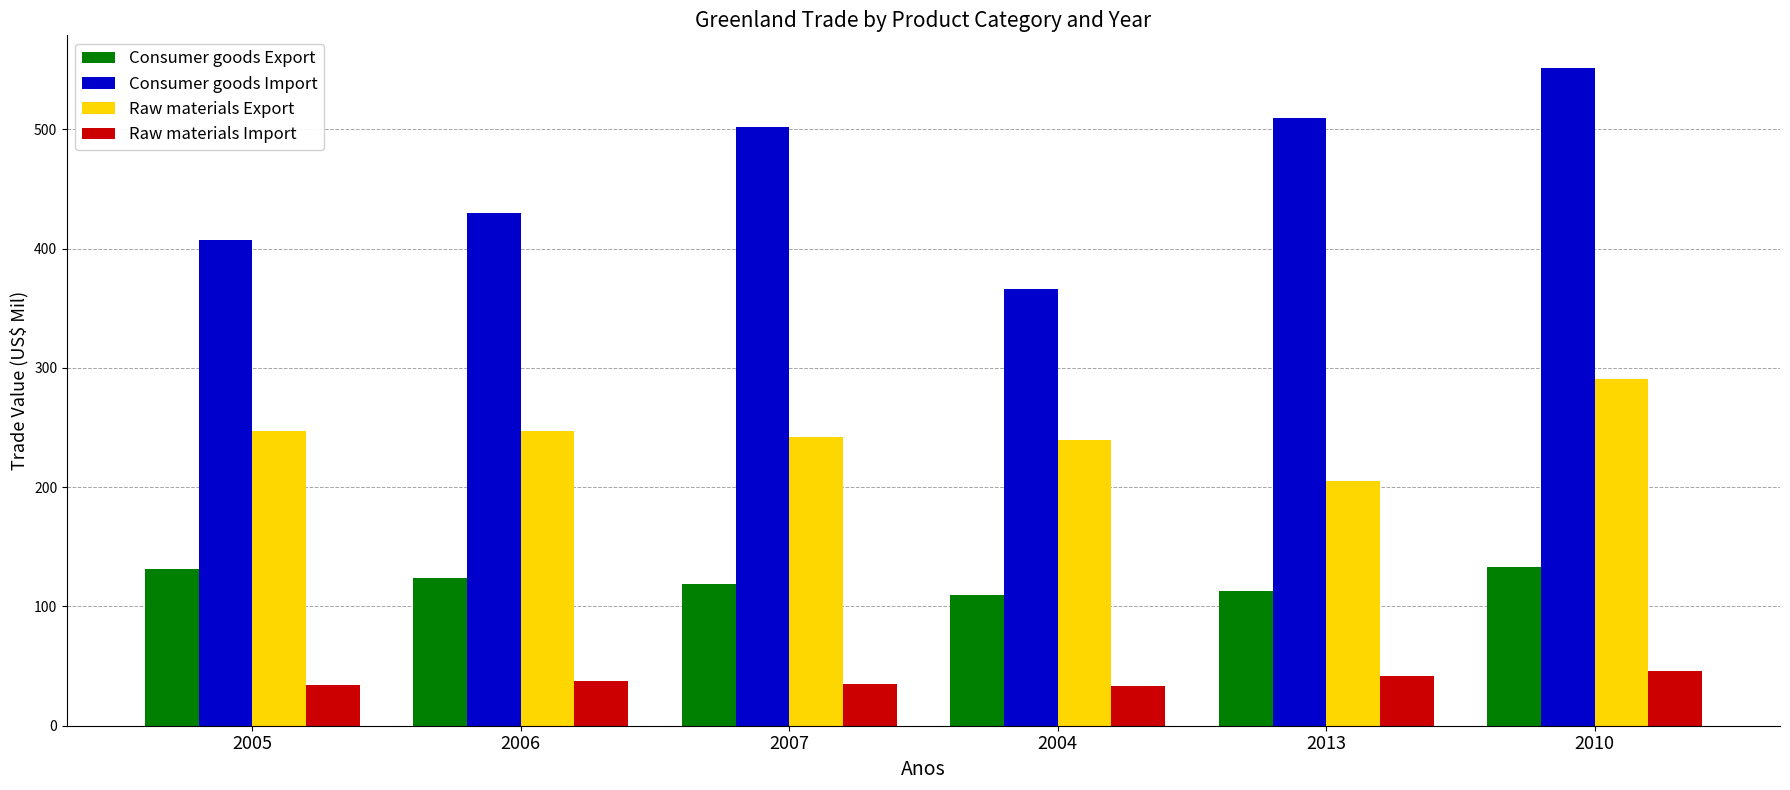

Rank the series at 2010 from highest to lowest value.

Consumer goods Import, Raw materials Export, Consumer goods Export, Raw materials Import